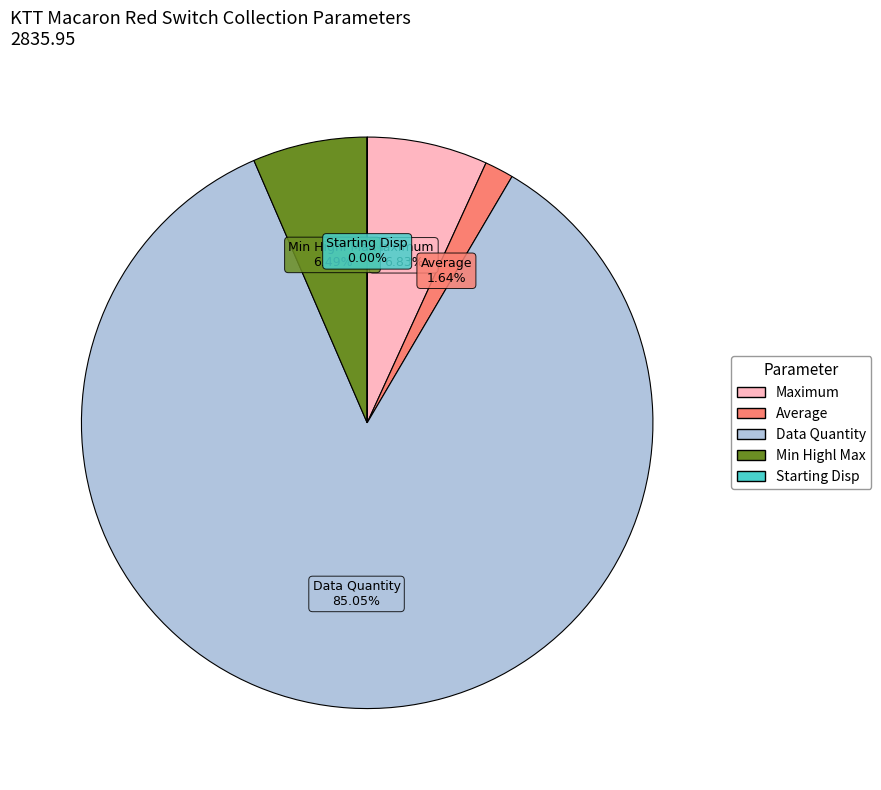

What portion of the pie excludes Average?

98.4%